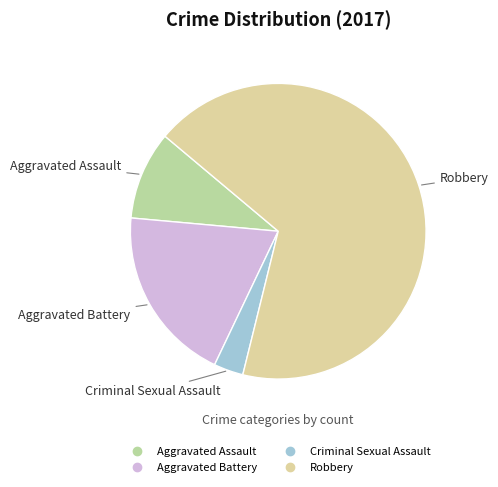

Count the number of slices in the pie.

4